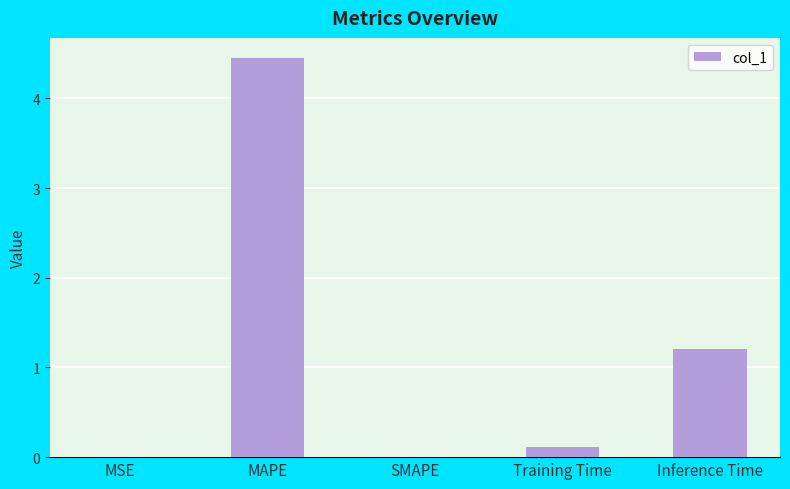

Which category has the highest value across all series?

MAPE